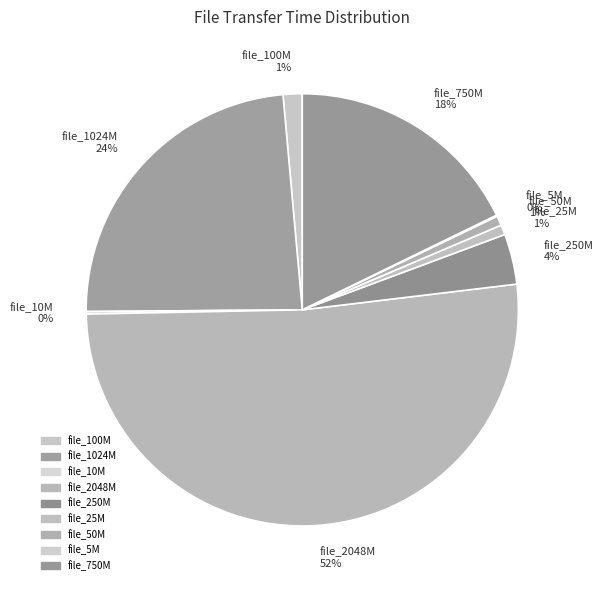

What percentage is the file_25M slice, to the nearest percent?

1%